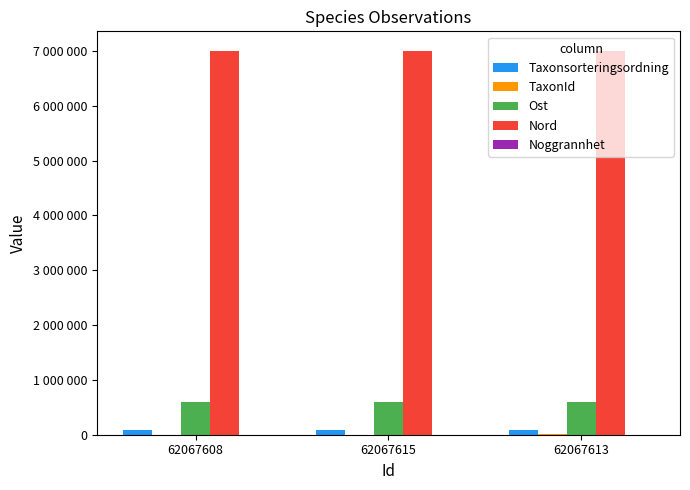

Are the bars horizontal?

No